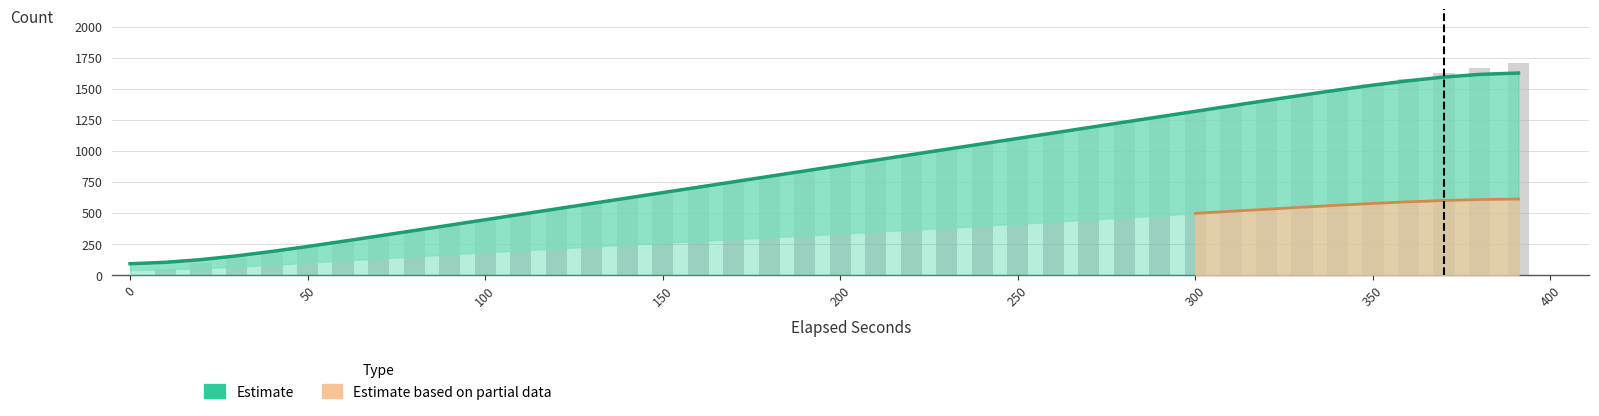

What is the maximum value shown in the chart?

1710.0